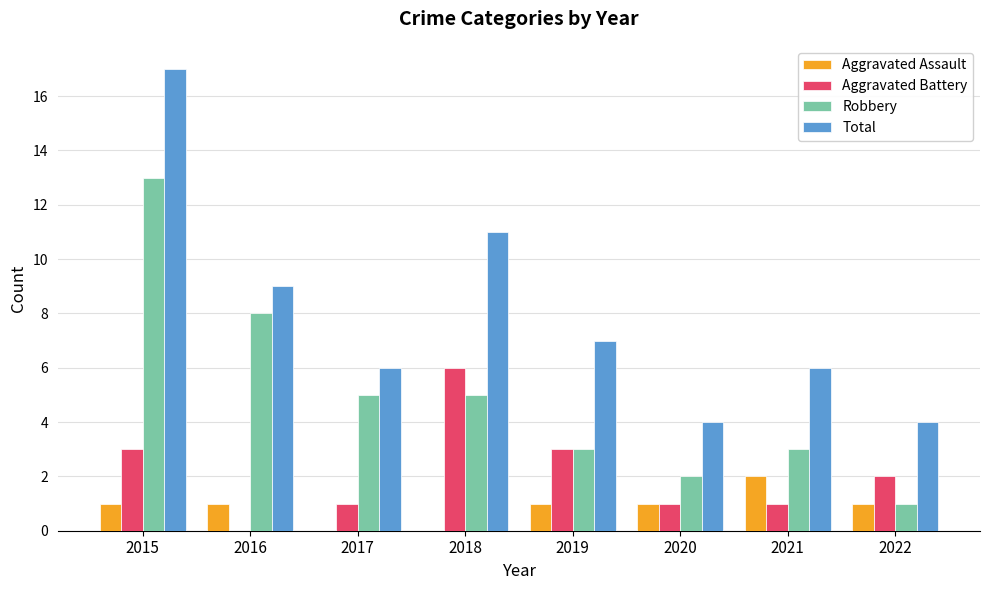

Are the bars horizontal?

No